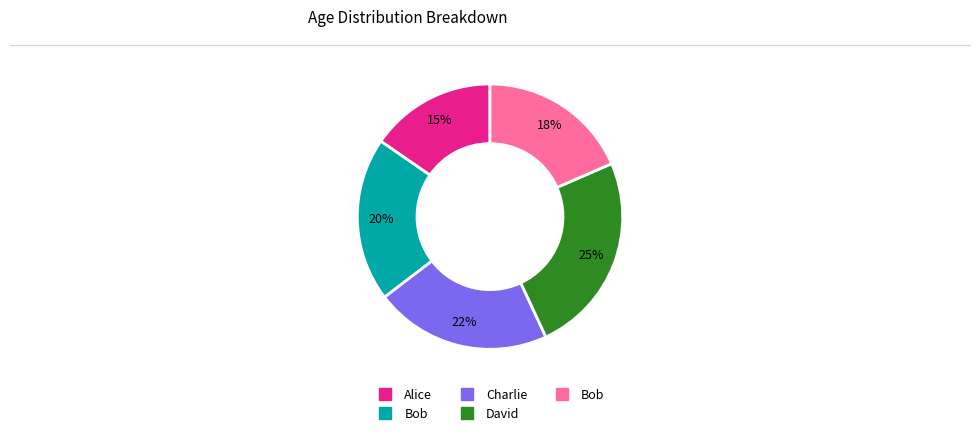

To the nearest percent, what is the average slice percentage?

20%